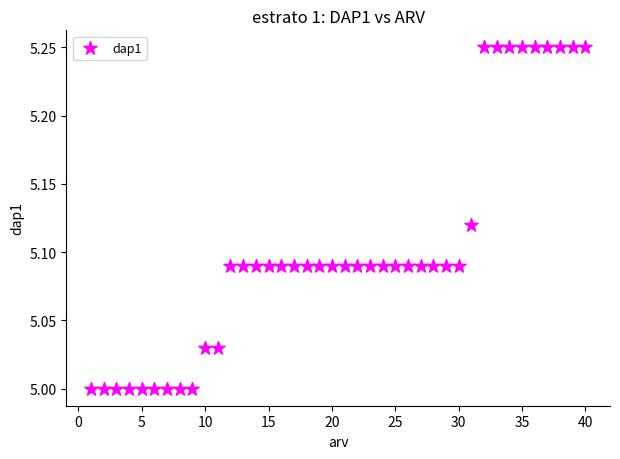

Count the number of points in this scatter plot.

40